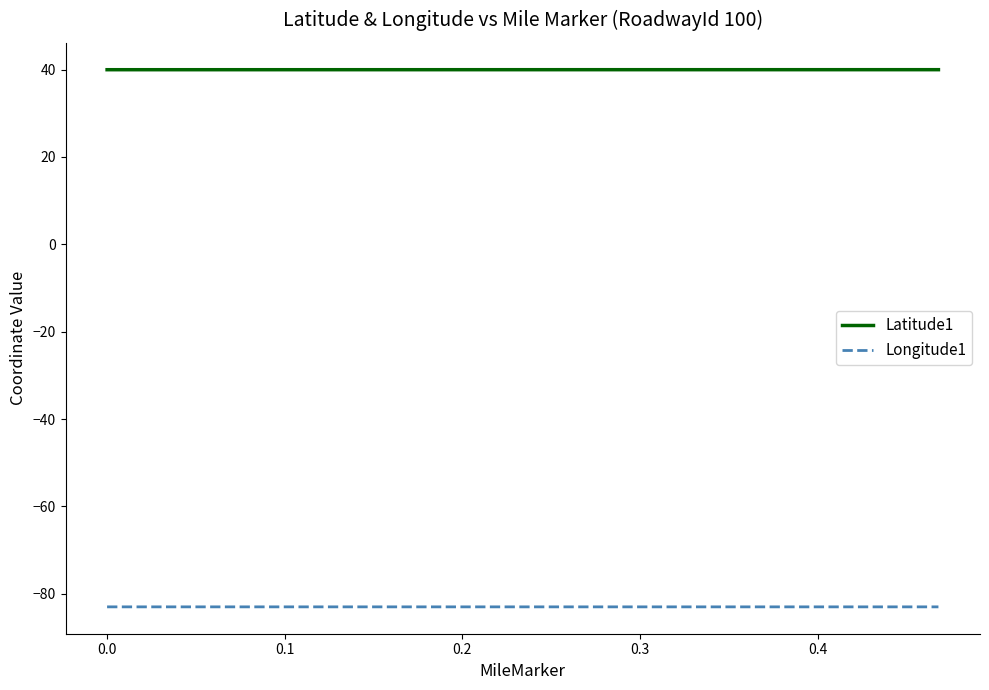

True or false: Latitude1 and Longitude1 intersect in this chart.

False